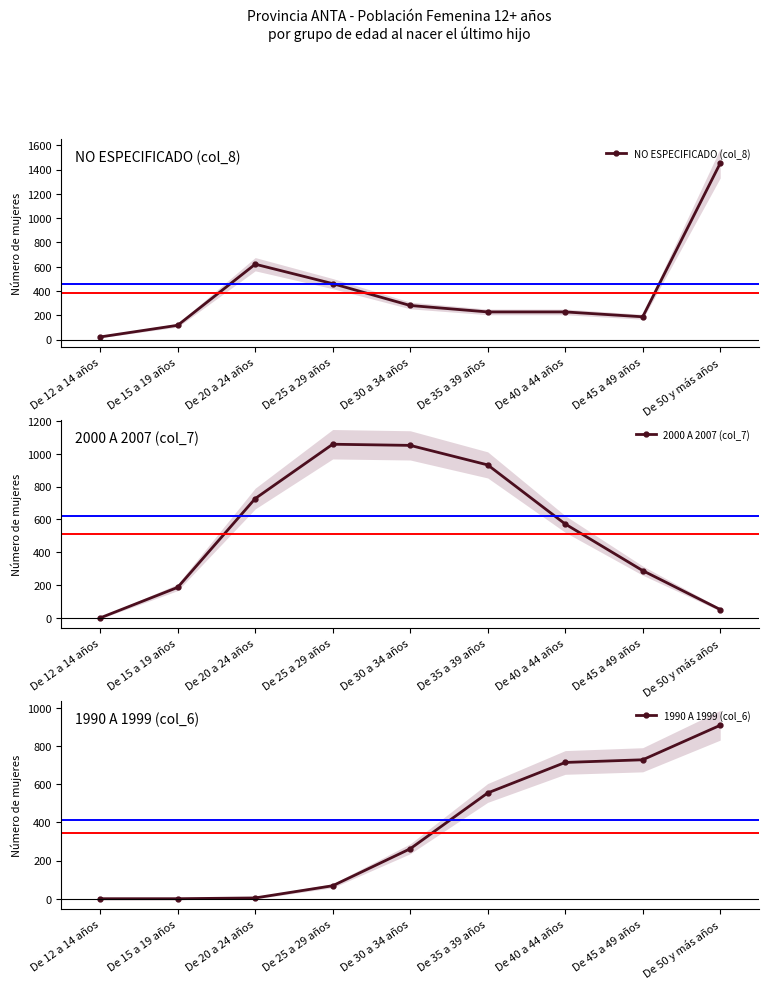

Which series has the largest total across all categories?

2000 A 2007 (col_7)